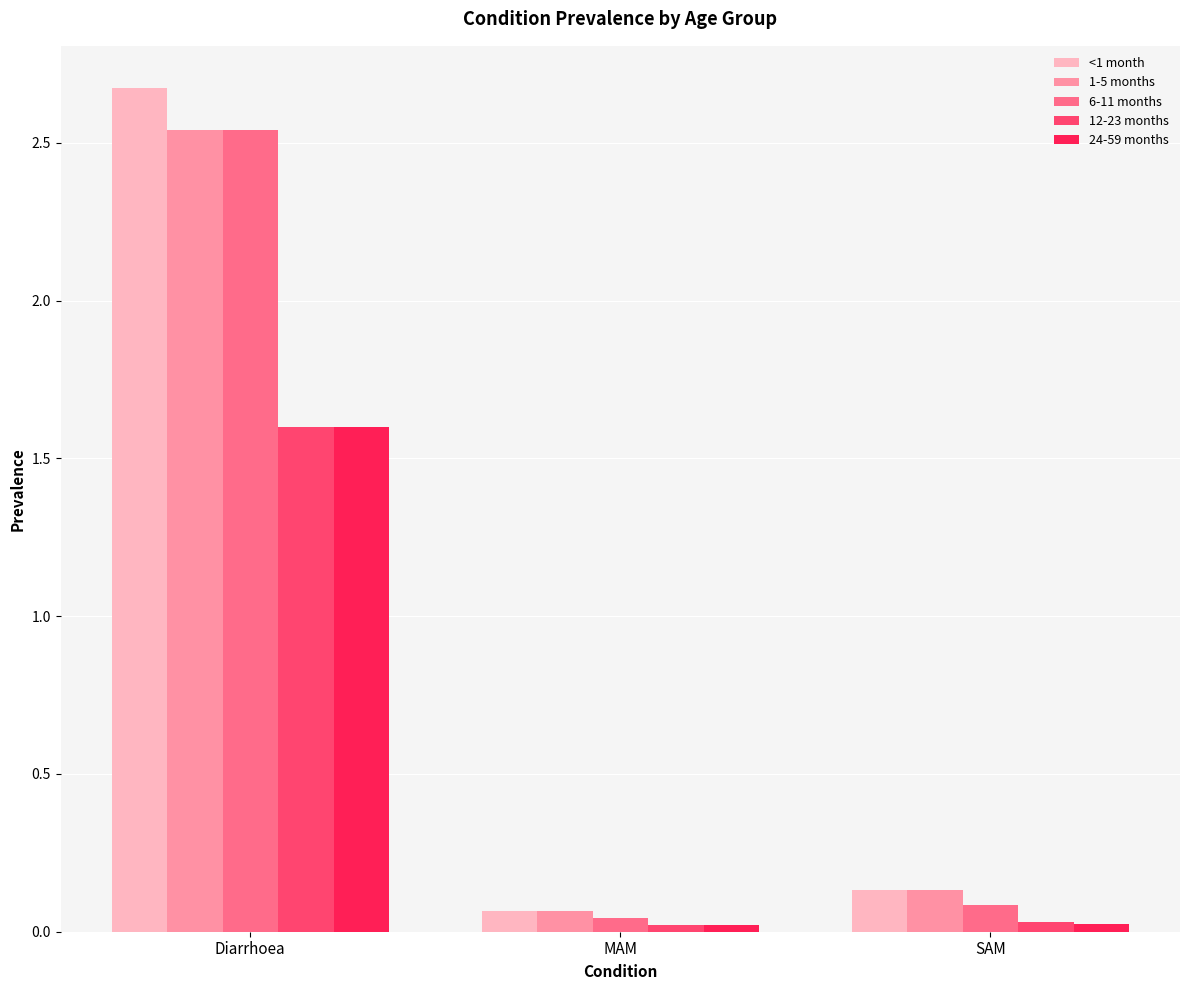

At which label does 24-59 months reach its peak?

Diarrhoea